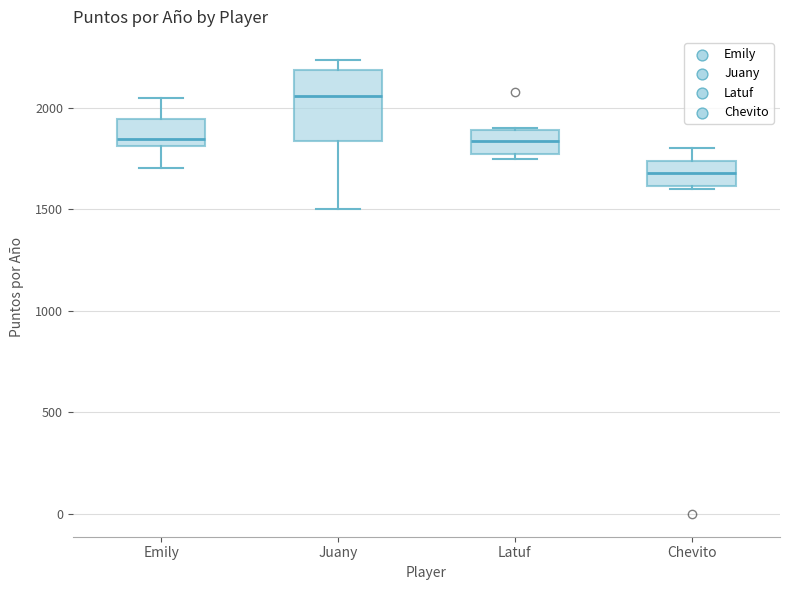

Reading left to right, read every box against the y-axis: the position of its median line, the range the box covers, and the ends of its whiskers. The values are not printed on the chart, so give them approximately, as read against the axis.

Emily: median 1850, box 1800 to 1950, whiskers 1700 to 2050
Juany: median 2050, box 1850 to 2200, whiskers 1500 to 2250
Latuf: median 1850, box 1750 to 1900, whiskers 1750 (just below the box's lower edge) to 1900
Chevito: median 1700, box 1600 to 1750, whiskers 1600 (just below the box's lower edge) to 1800